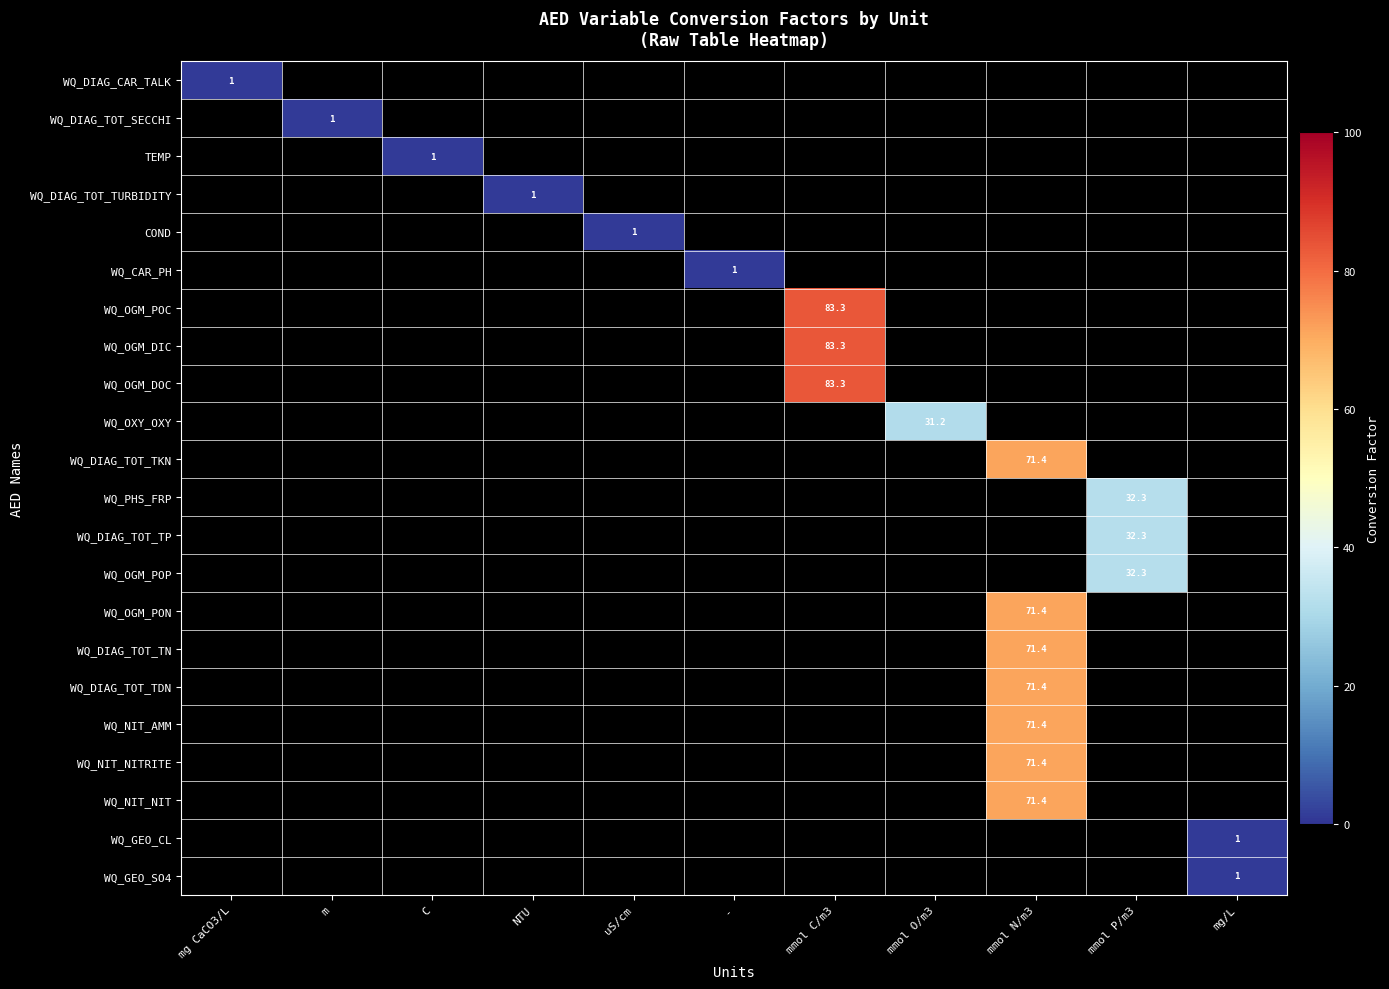

The value of WQ_OXY_OXY at mmol O/m3 is 31.2. True or false?

True